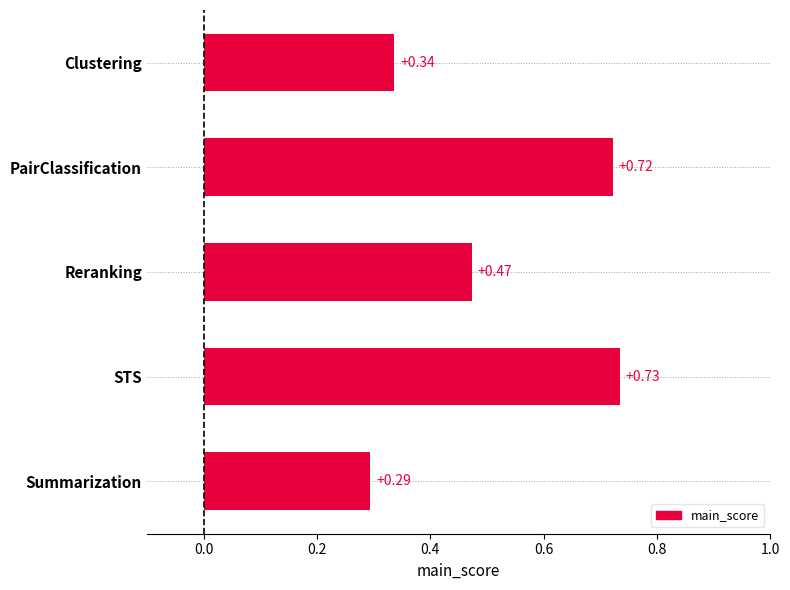

At which label is the value closest to 0?

Summarization